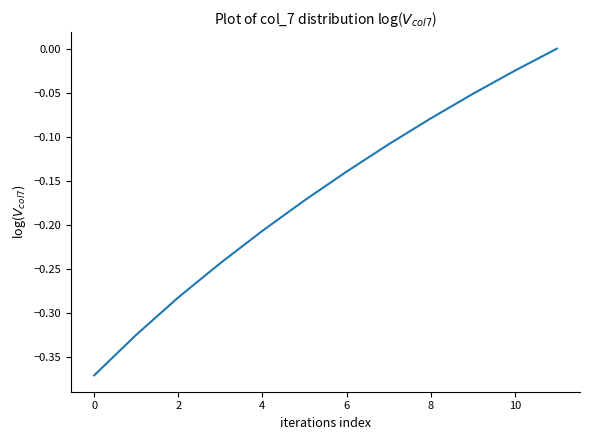

What is the difference between the maximum and minimum values?

0.4